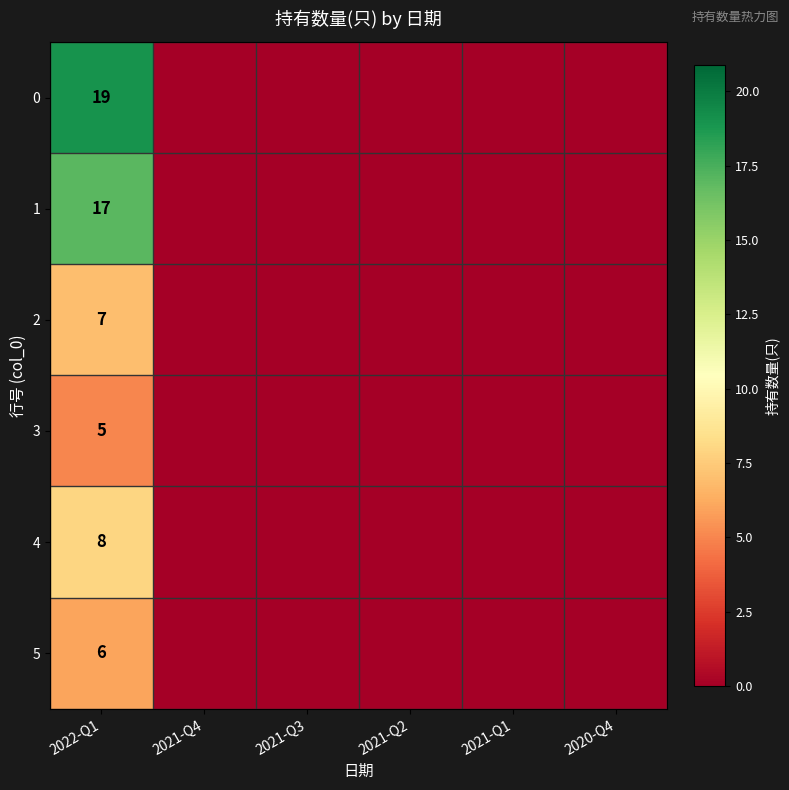

True or false: 5 has a value of 6 at 2022-Q1.

True